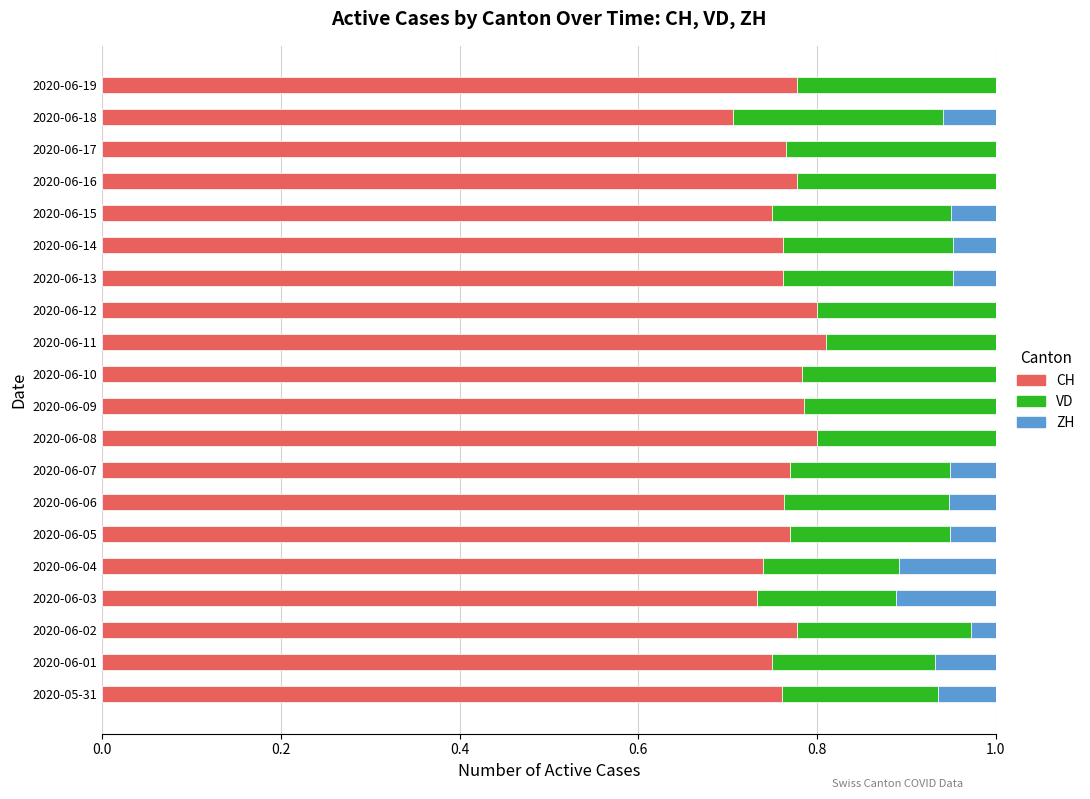

What is the sum of the CH values at 2020-06-11 and 2020-06-14?

1.6